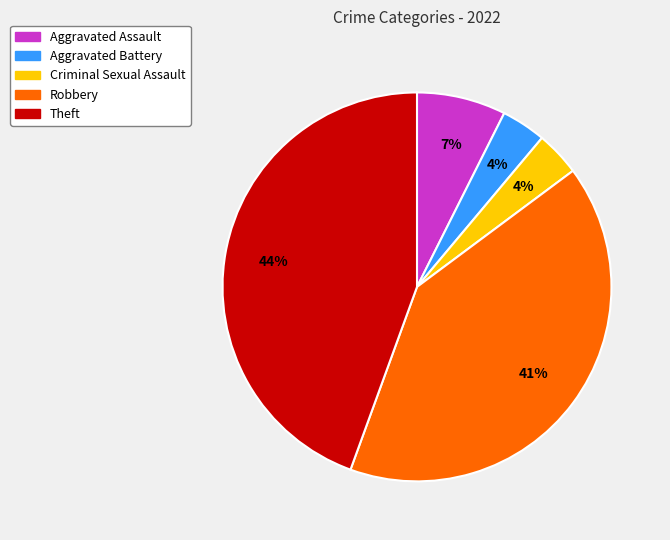

Between Aggravated Battery and Theft, which is larger?

Theft